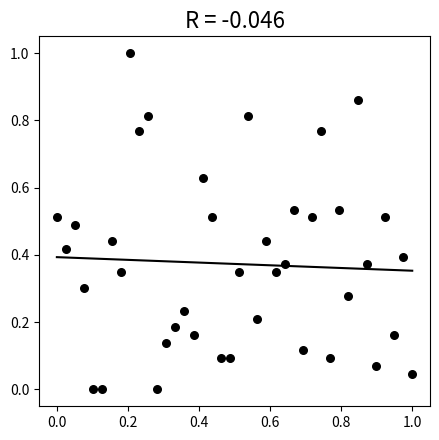

What is the range of Y values (max minus min)?

1.0